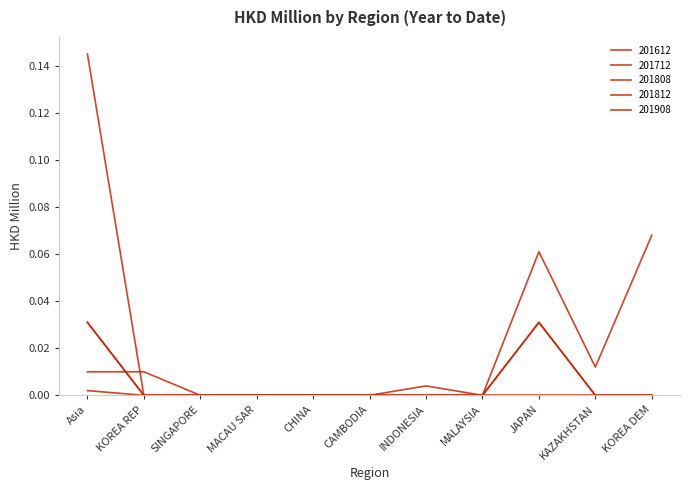

True or false: 201812 and 201908 intersect in this chart.

True